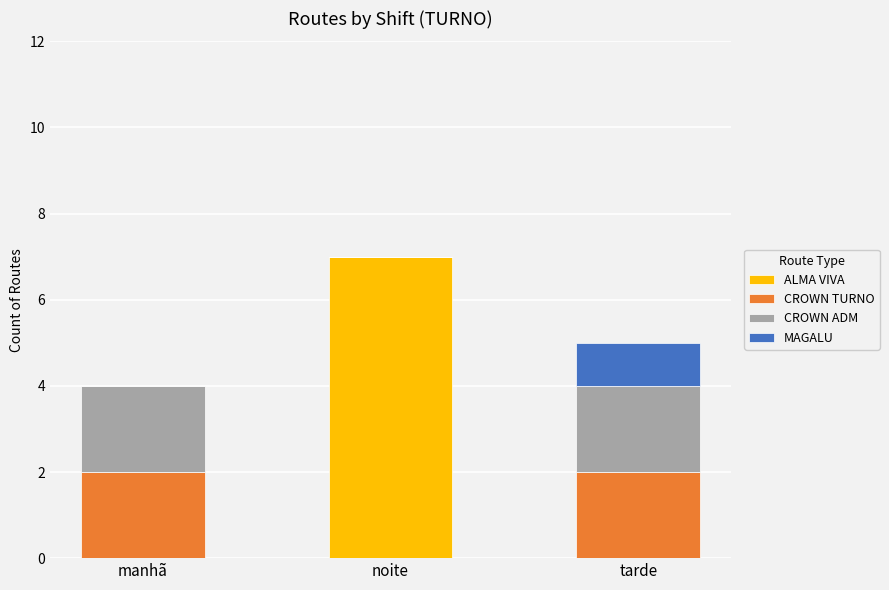

What is the total value across all series at tarde?

5